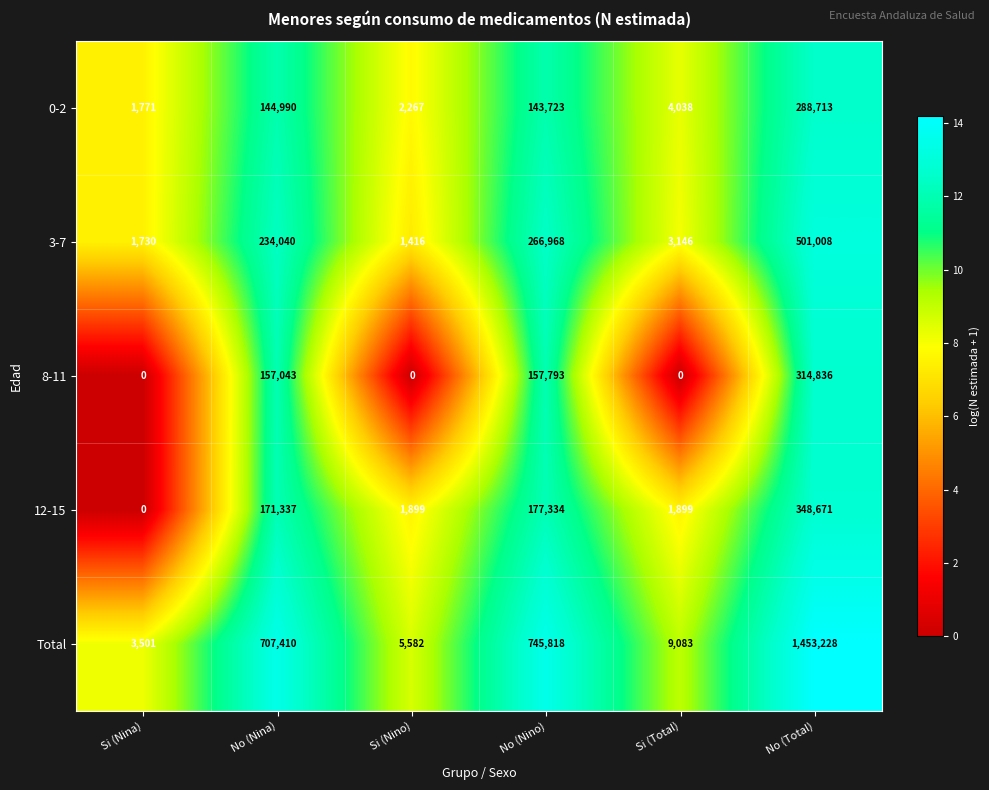

True or false: 8-11 has a value of 122489 at Si (Nino).

False